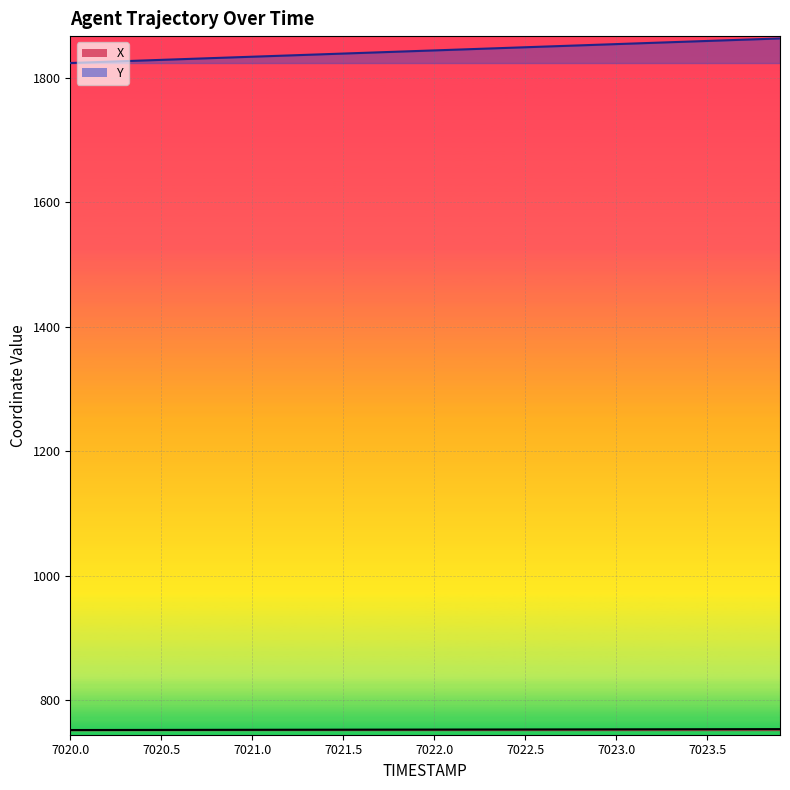

Reading left to right, extract all data points from this chart.

X: 7020.0=752.2	7020.1=752.2	7020.2=752.3	7020.3=752.3	7020.4=752.4	7020.5=752.4	7020.6=752.4	7020.7=752.5	7020.8=752.5	7020.9=752.5	7021.0=752.6	7021.1=752.6	7021.2=752.7	7021.3=752.7	7021.4=752.7	7021.5=752.8	7021.6=752.8	7021.7=752.8	7021.8=752.9	7021.9=752.9	7022.0=752.9	7022.1=753.0	7022.2=753.0	7022.3=753.1	7022.4=753.1	7022.5=753.1	7022.6=753.2	7022.7=753.2	7022.8=753.2	7022.9=753.3	7023.0=753.3	7023.1=753.4	7023.2=753.4	7023.3=753.4	7023.4=753.5	7023.5=753.5	7023.6=753.6	7023.7=753.6	7023.8=753.6	7023.9=753.7
Y: 7020.0=1823.6	7020.1=1824.6	7020.2=1825.6	7020.3=1826.6	7020.4=1827.6	7020.5=1828.6	7020.6=1829.6	7020.7=1830.7	7020.8=1831.7	7020.9=1832.7	7021.0=1833.7	7021.1=1834.7	7021.2=1835.7	7021.3=1836.7	7021.4=1837.7	7021.5=1838.8	7021.6=1839.8	7021.7=1840.8	7021.8=1841.8	7021.9=1842.8	7022.0=1843.8	7022.1=1844.8	7022.2=1845.8	7022.3=1846.9	7022.4=1847.9	7022.5=1848.9	7022.6=1849.9	7022.7=1850.9	7022.8=1851.9	7022.9=1852.9	7023.0=1854.0	7023.1=1855.0	7023.2=1856.0	7023.3=1857.0	7023.4=1858.0	7023.5=1859.0	7023.6=1860.0	7023.7=1861.0	7023.8=1862.0	7023.9=1863.1